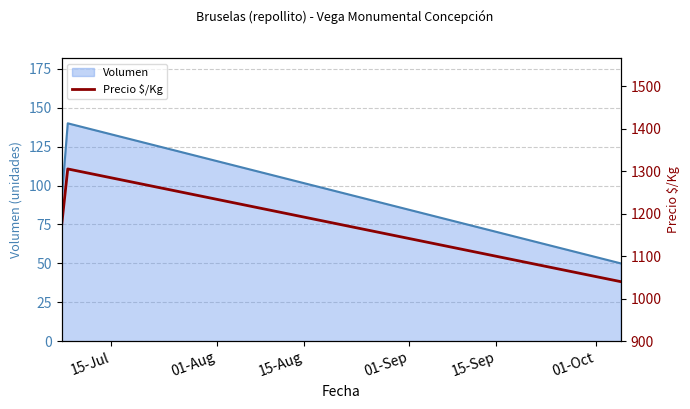

What is the maximum value for Volumen?

140